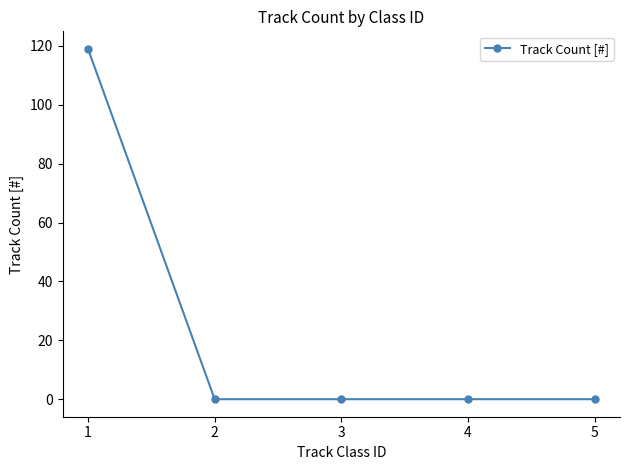

How many lines are shown in the chart?

1